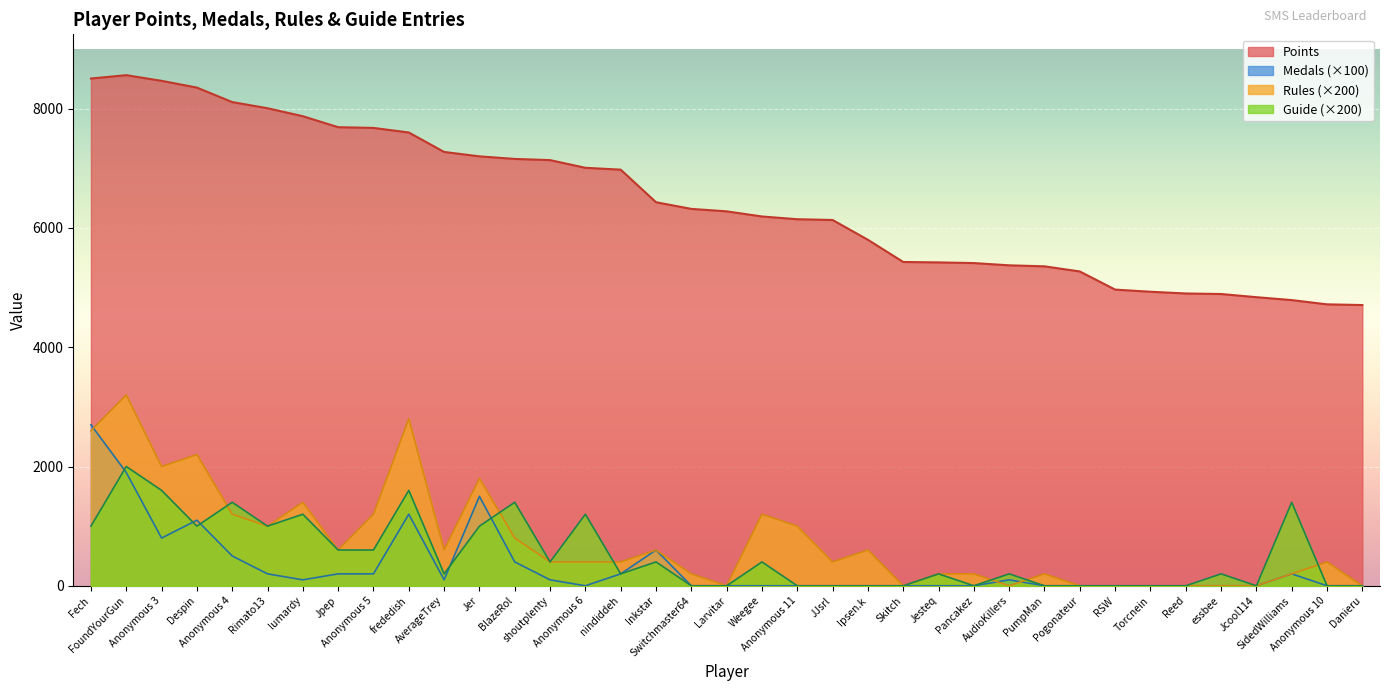

What is the spread (max minus min) of values at JJsrl?

6133